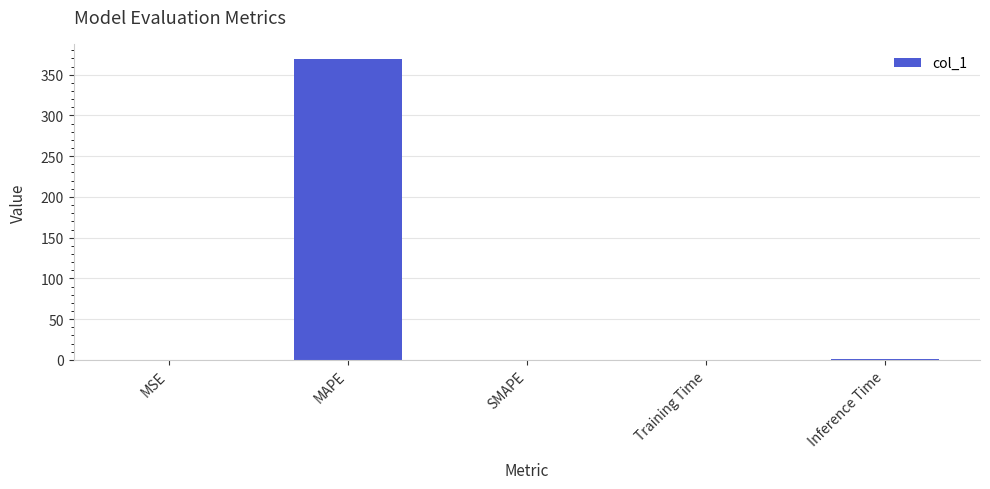

At which category does the chart reach its peak across all series?

MAPE